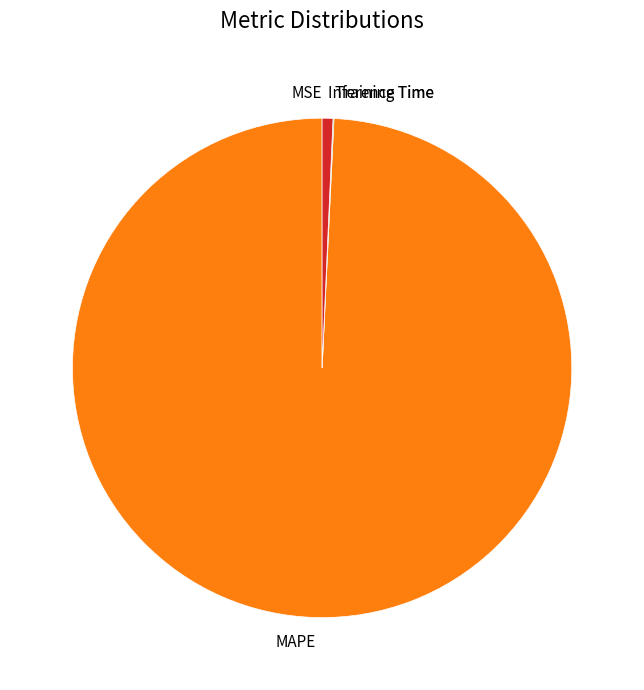

Which category accounts for the majority?

MAPE